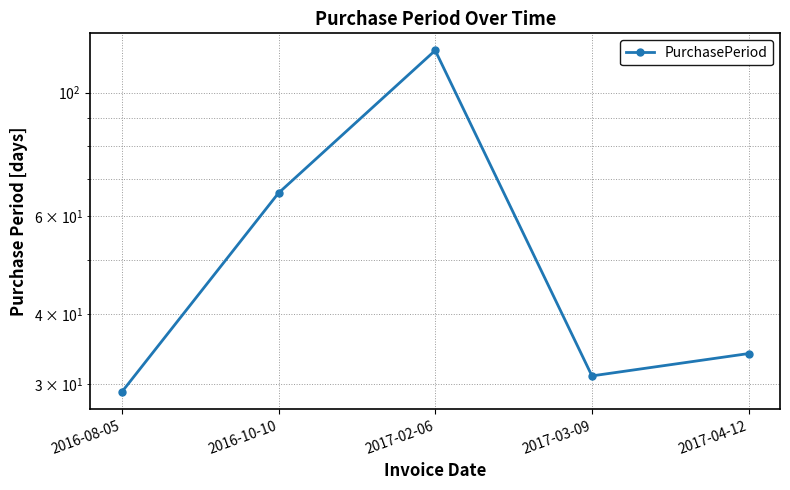

Reading left to right, what are all the values shown in this chart?

2016-08-05=29	2016-10-10=66	2017-02-06=119	2017-03-09=31	2017-04-12=34